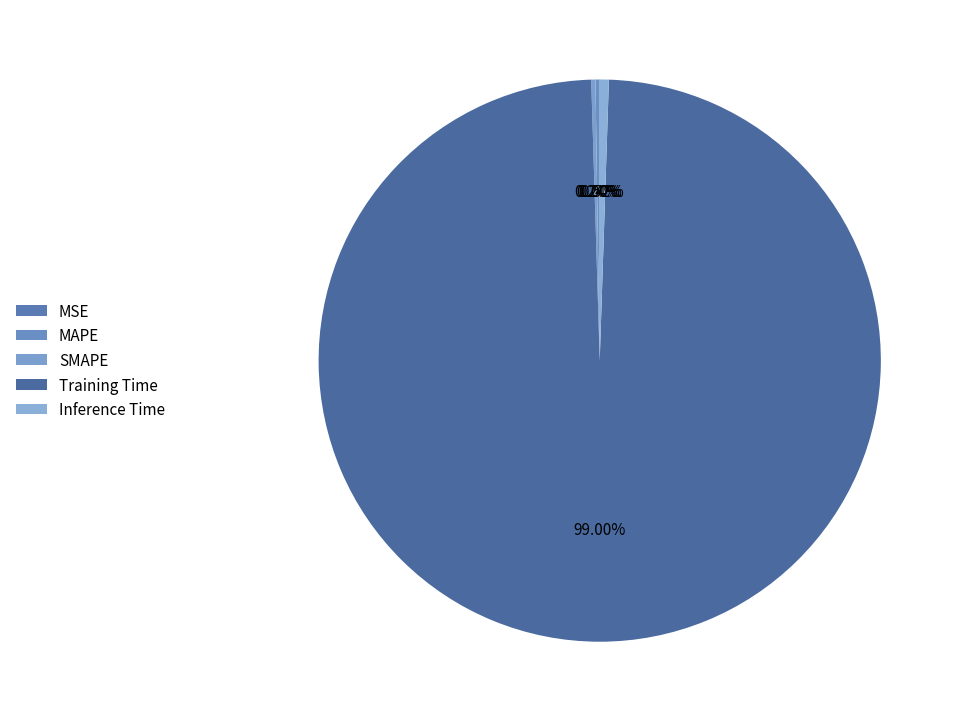

To the nearest percent, what percentage of the pie is Inference Time?

1%